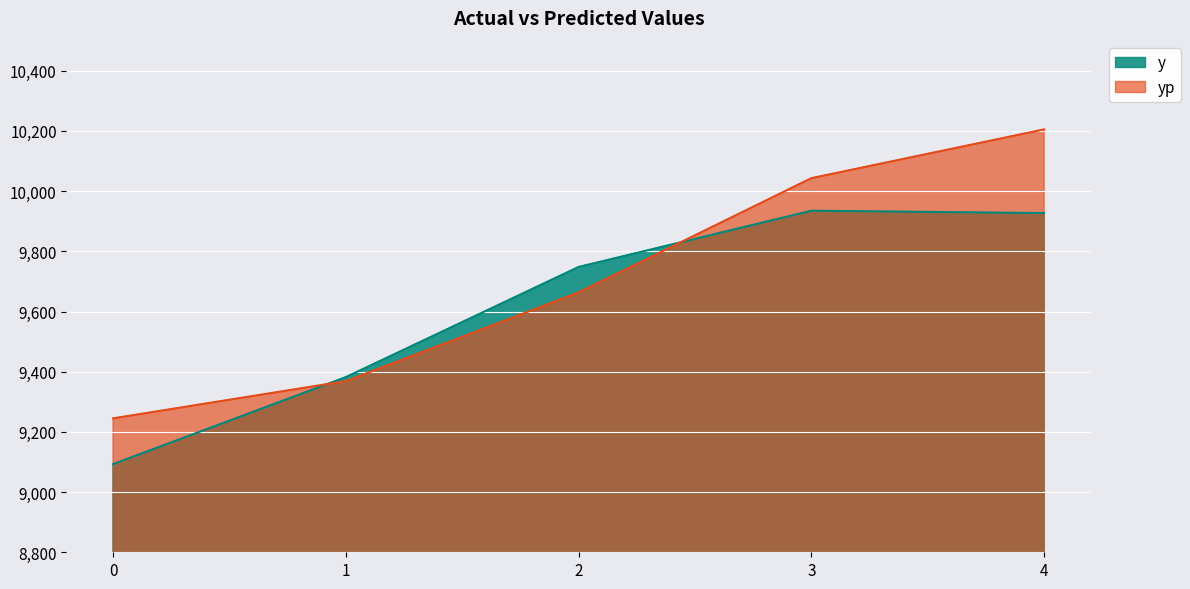

At 0, list the series in order from smallest to largest.

y, yp